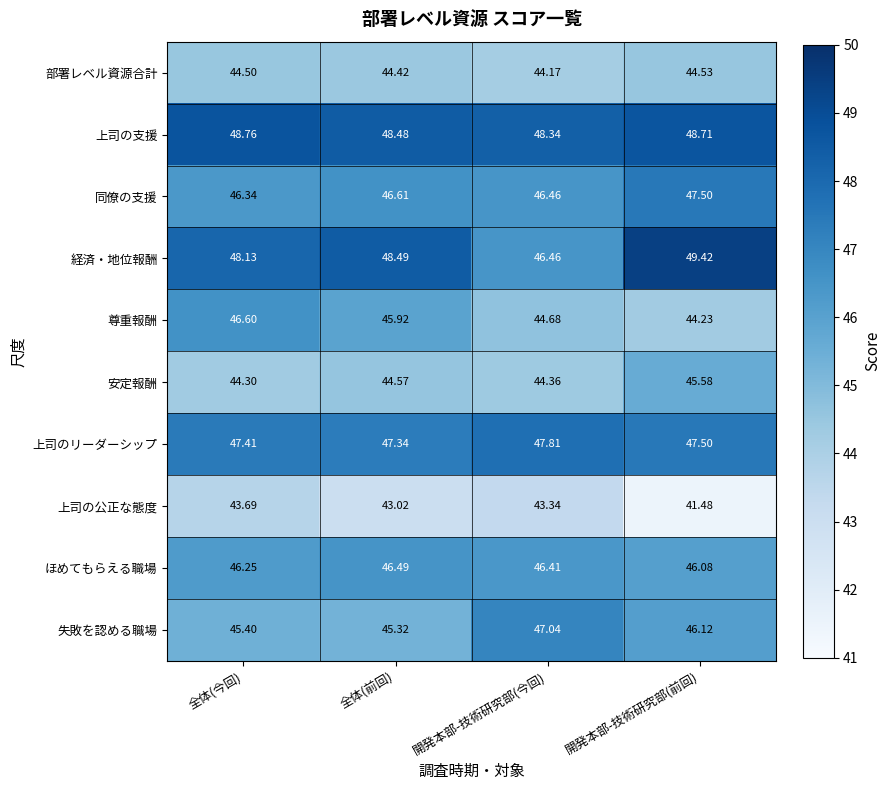

List the series in order of their peak value, highest first.

経済・地位報酬, 上司の支援, 上司のリーダーシップ, 同僚の支援, 失敗を認める職場, 尊重報酬, ほめてもらえる職場, 安定報酬, 部署レベル資源合計, 上司の公正な態度